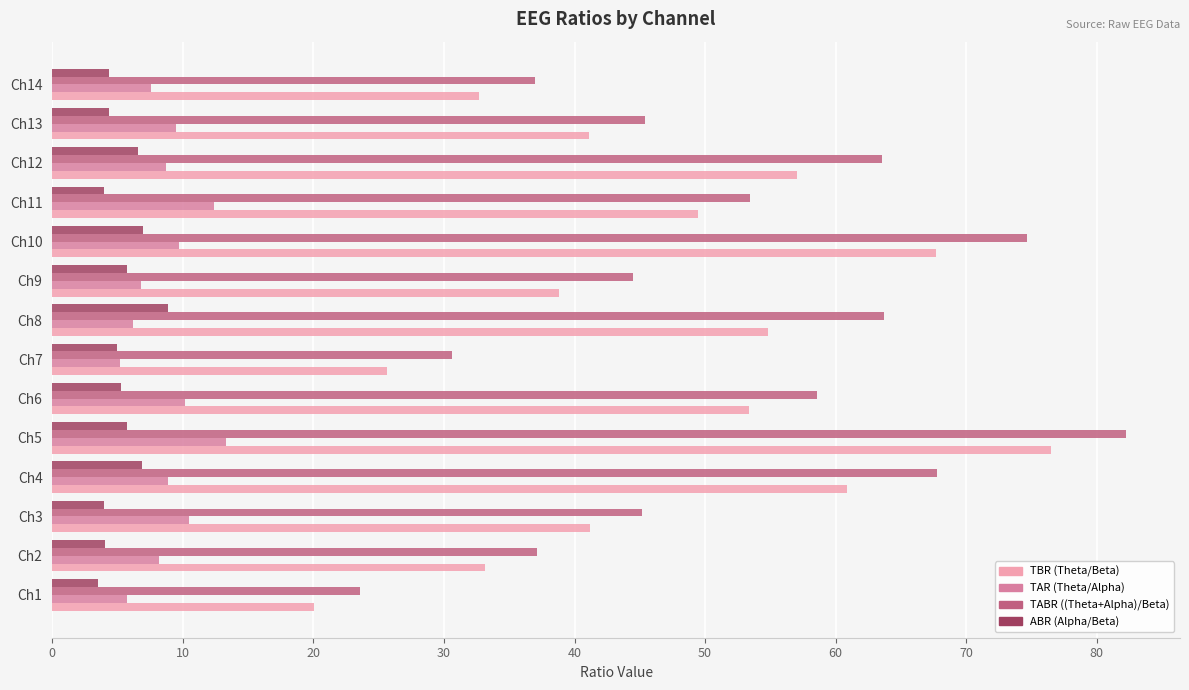

What is the maximum value for TBR (Theta/Beta)?

76.5